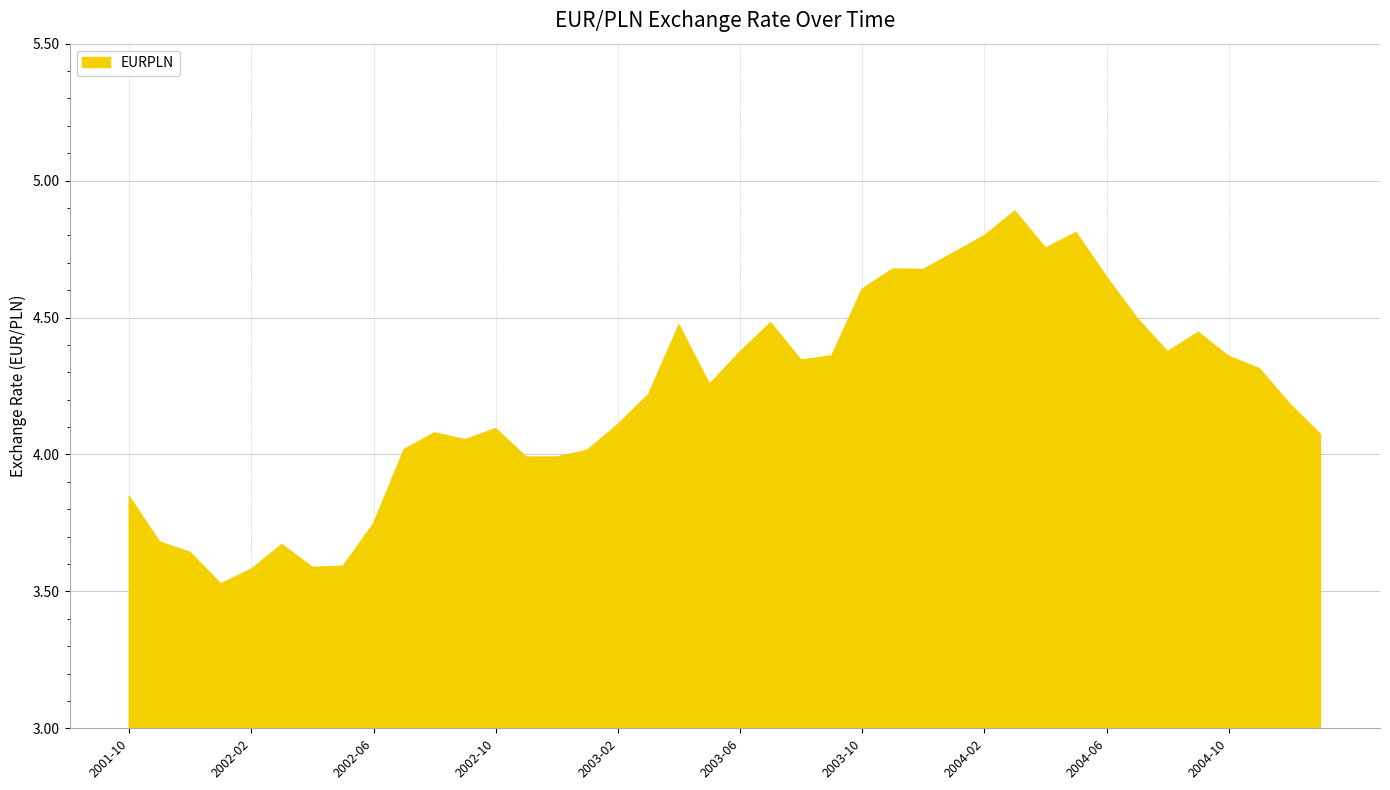

What is the greatest value displayed?

4.9